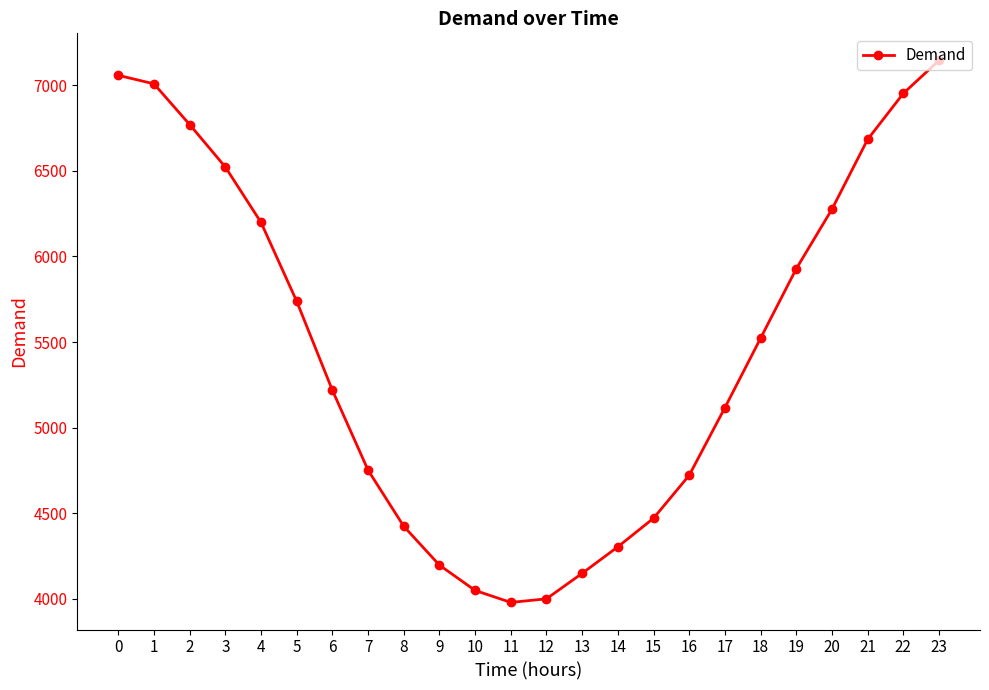

Reading right to left, what are all the values shown in this chart?

7146	6953	6684	6276	5928	5522	5116	4721	4470	4303	4148	3999	3978	4048	4196	4423	4751	5218	5738	6199	6523	6771	7009	7059